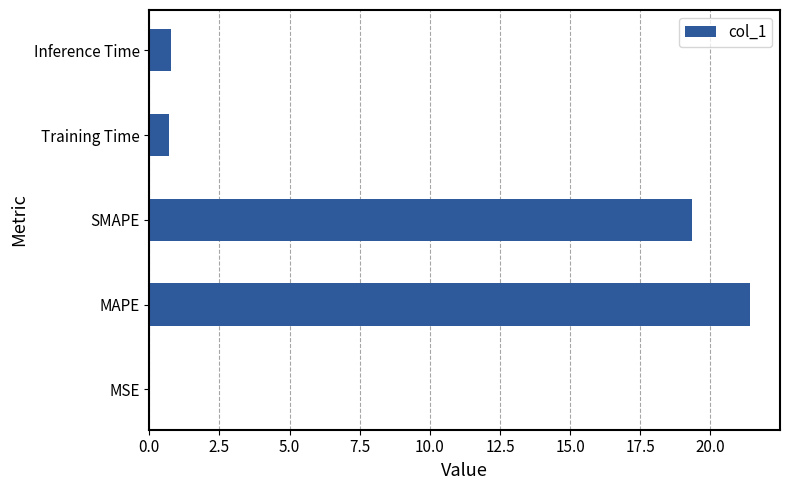

The chart shows a value of 5.4 at MAPE. True or false?

False